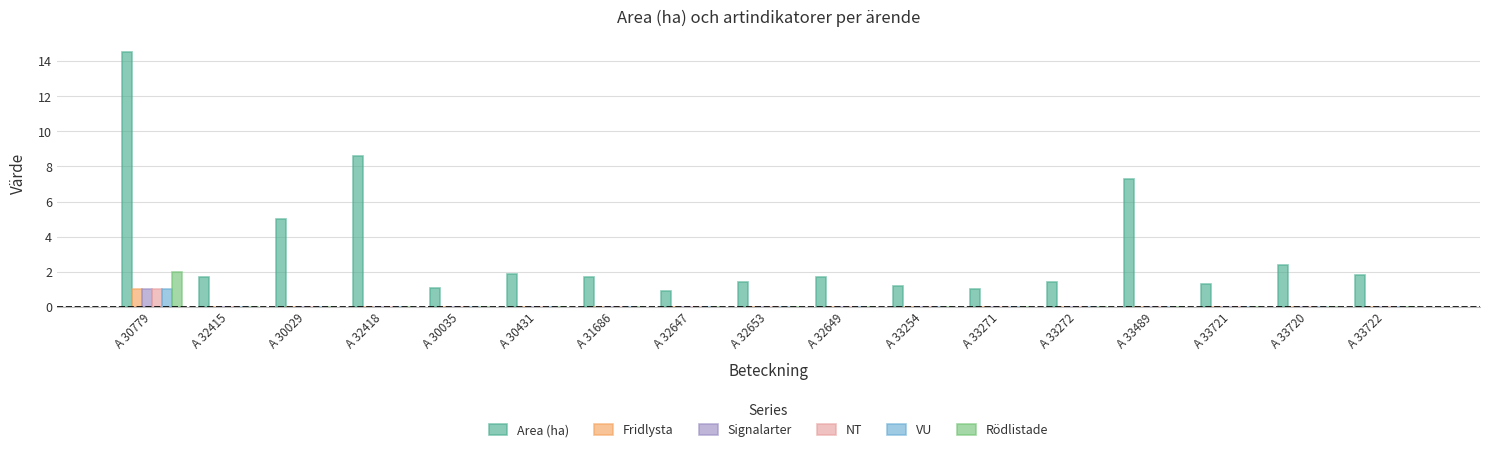

Reading left to right, list all the values displayed in this chart.

Area (ha): 14.5	1.7	5.0	8.6	1.1	1.9	1.7	0.9	1.4	1.7	1.2	1.0	1.4	7.3	1.3	2.4	1.8
Fridlysta: 1.0	0.0	0.0	0.0	0.0	0.0	0.0	0.0	0.0	0.0	0.0	0.0	0.0	0.0	0.0	0.0	0.0
Signalarter: 1.0	0.0	0.0	0.0	0.0	0.0	0.0	0.0	0.0	0.0	0.0	0.0	0.0	0.0	0.0	0.0	0.0
NT: 1.0	0.0	0.0	0.0	0.0	0.0	0.0	0.0	0.0	0.0	0.0	0.0	0.0	0.0	0.0	0.0	0.0
VU: 1.0	0.0	0.0	0.0	0.0	0.0	0.0	0.0	0.0	0.0	0.0	0.0	0.0	0.0	0.0	0.0	0.0
Rödlistade: 2.0	0.0	0.0	0.0	0.0	0.0	0.0	0.0	0.0	0.0	0.0	0.0	0.0	0.0	0.0	0.0	0.0